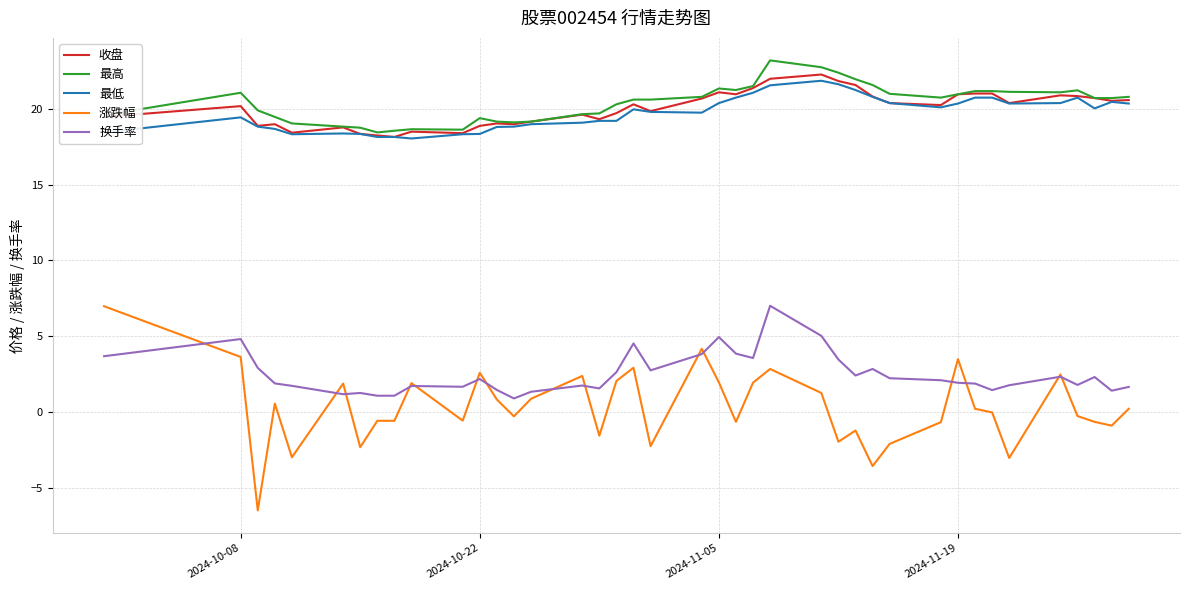

True or false: 换手率 and 收盘 cross at least once.

False